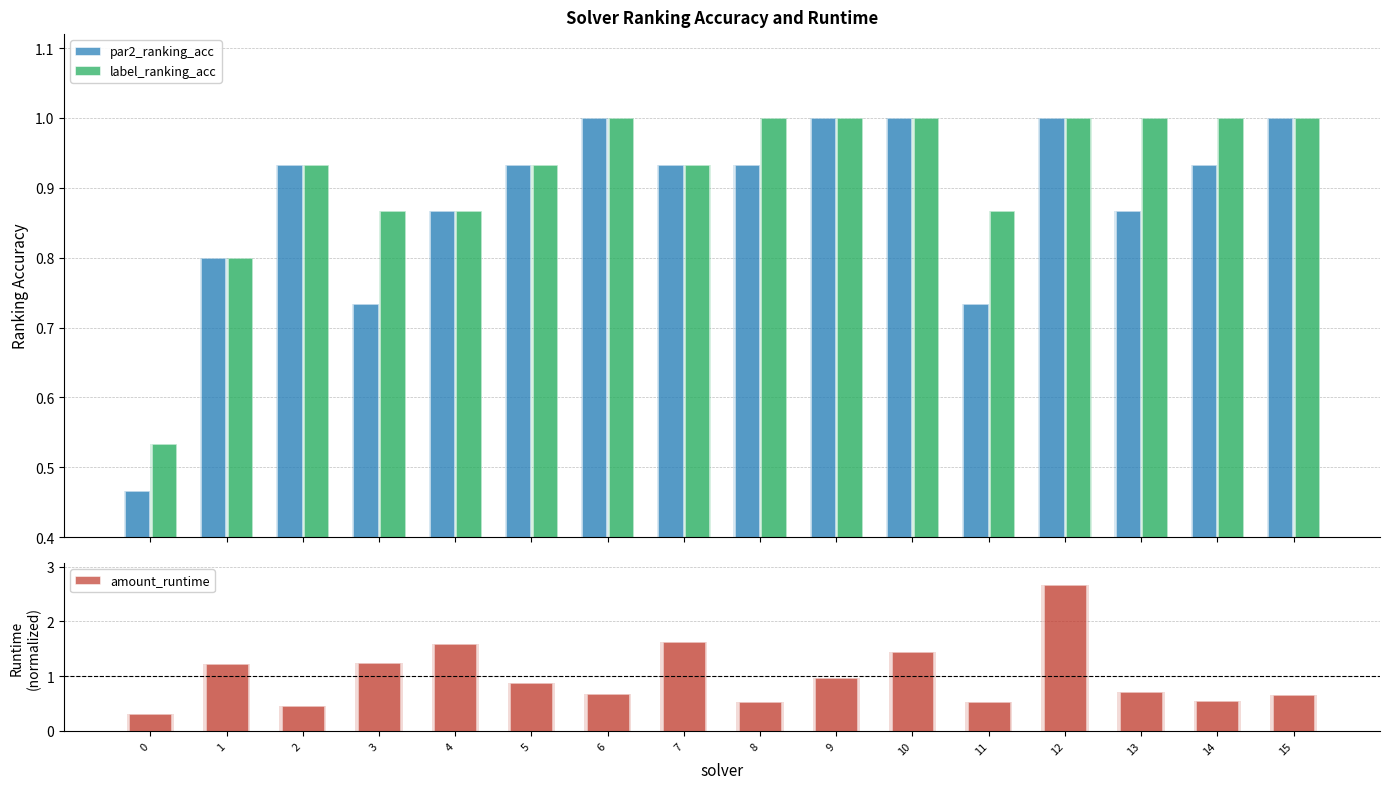

Rank the series at 6 from lowest to highest value.

amount_runtime, par2_ranking_acc, label_ranking_acc